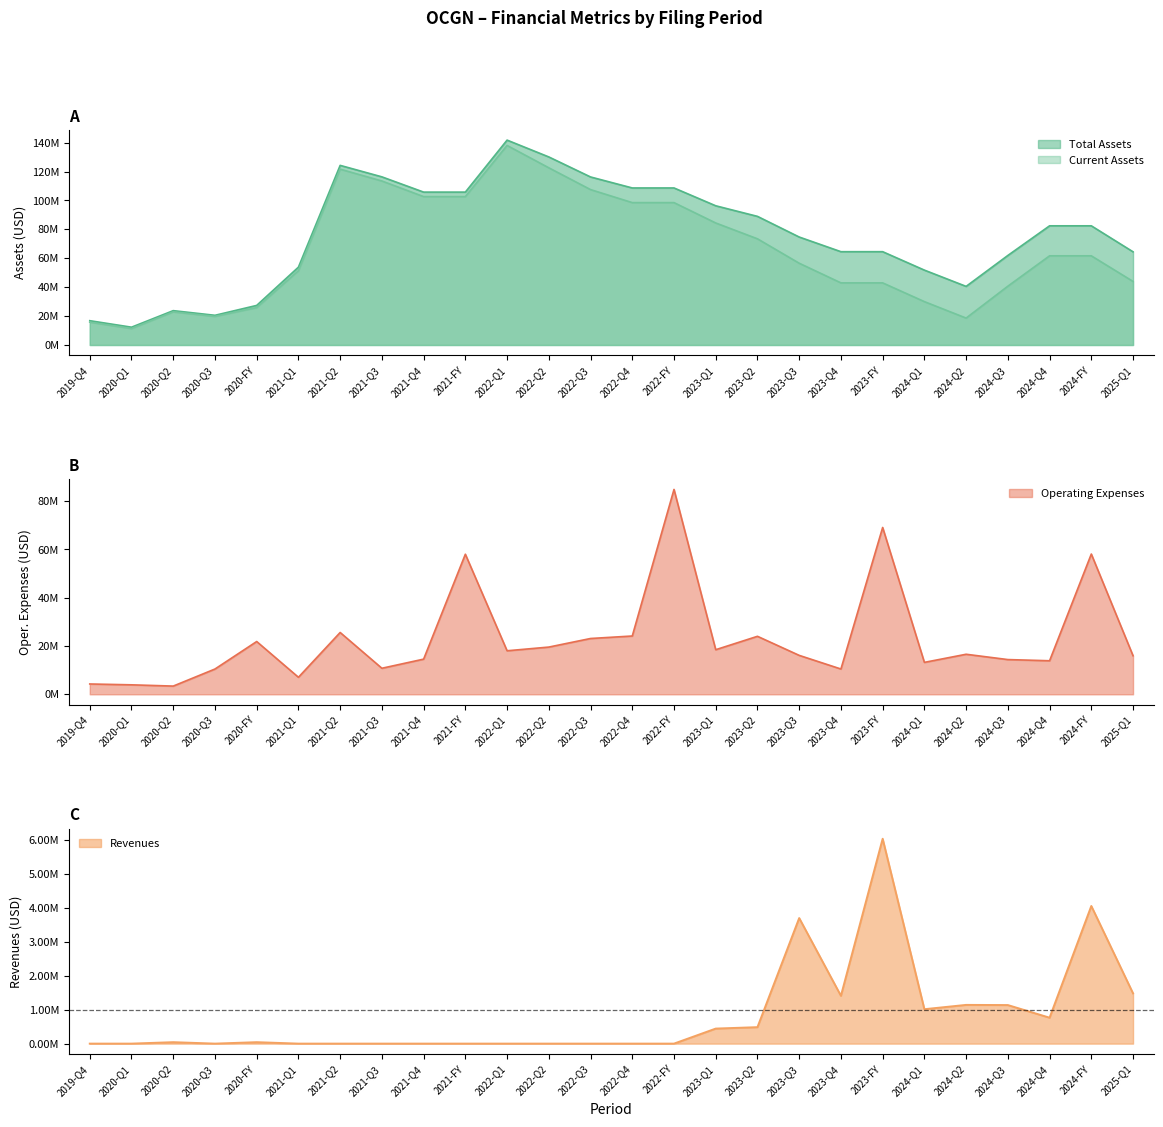

Reading left to right, what are all the values shown in this chart?

Total Assets: 16807446	12313745	23758883	20539574	27376352	53847000	124251000	116312000	105761000	105761000	141727000	130088000	116239000	108632000	108632000	96299000	88976000	74687000	64547000	64547000	51794000	40542000	61936000	82442000	82442000	64460000
Current Assets: 15766219	11362485	22892661	19758723	25877682	51356000	121626000	113450000	102646000	102646000	138027000	122569000	107497000	98492000	98492000	84401000	73452000	56558000	42971000	42971000	29998000	18617000	40673000	61682000	61682000	43964000
Revenues: 0	0	42620	0	42620	0	0	0	0	0	0	0	0	0	0	443000	485000	3699000	1409000	6036000	1014000	1141000	1136000	764000	4055000	1481000
Operating Expenses: 4279242	3929102	3408885	10473847	21864573	7057000	25610000	10789000	14572000	58028000	18034000	19565000	23119000	24150000	84868000	18478000	24025000	16130000	10481000	69114000	13230000	16590000	14388000	13901000	58109000	15982000